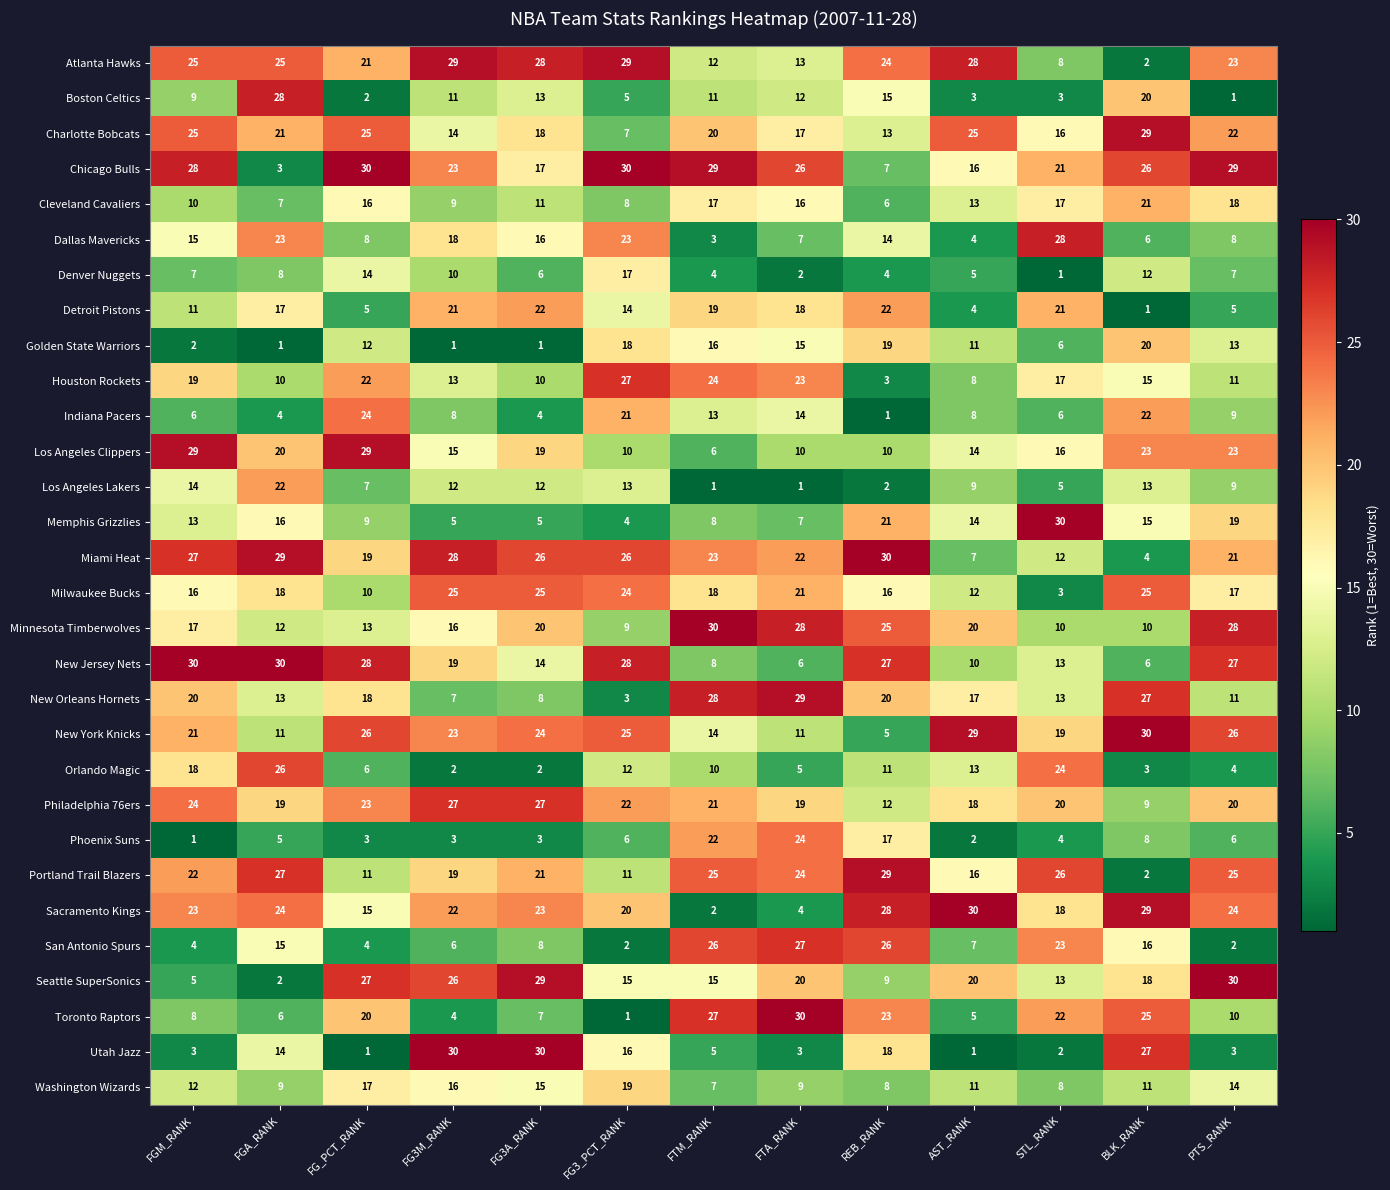

Between AST_RANK and PTS_RANK, which series saw the biggest shift?

New Jersey Nets